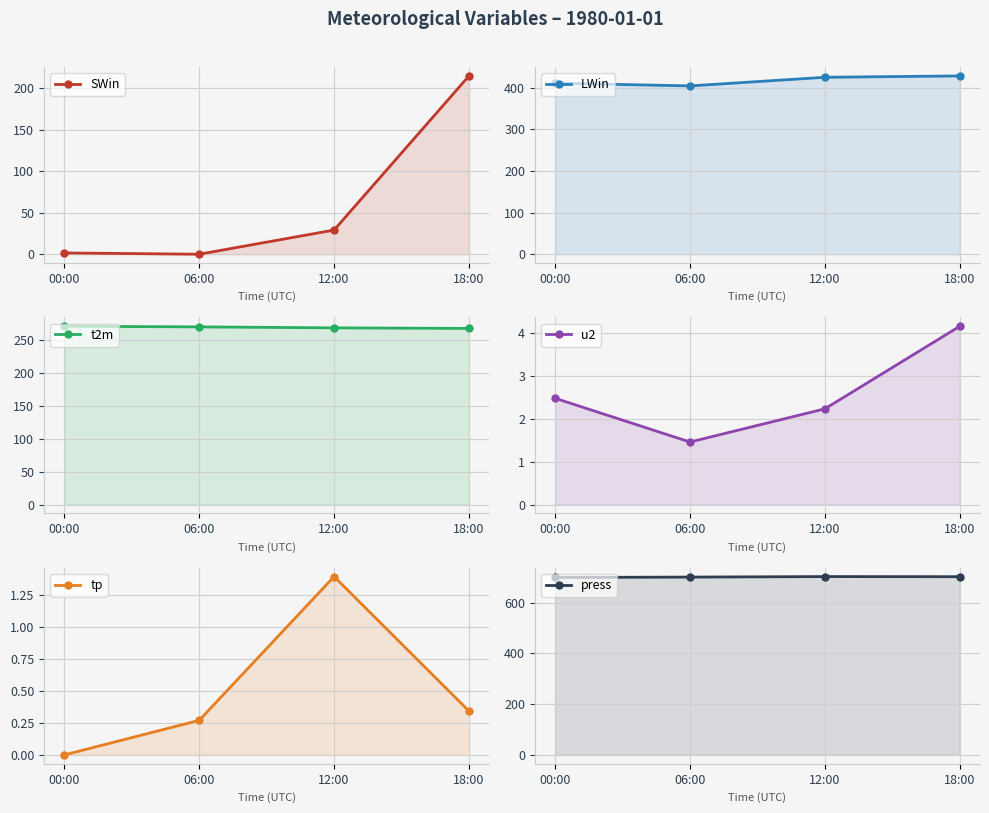

How many data points does each series have?

4